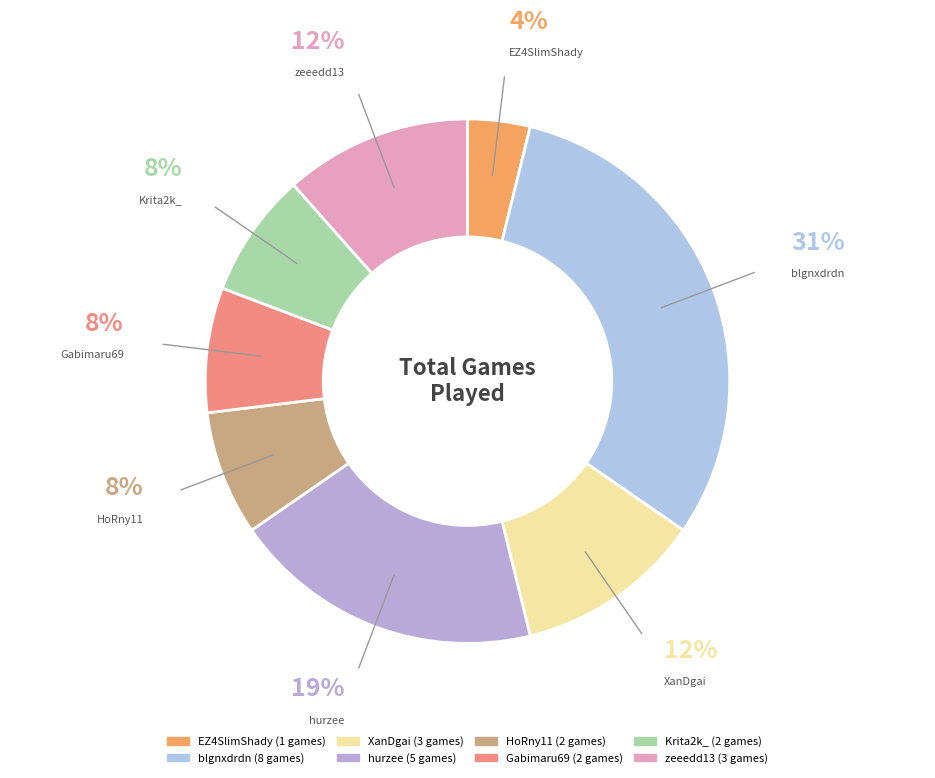

True or false: blgnxdrdn accounts for 31% of the total.

True